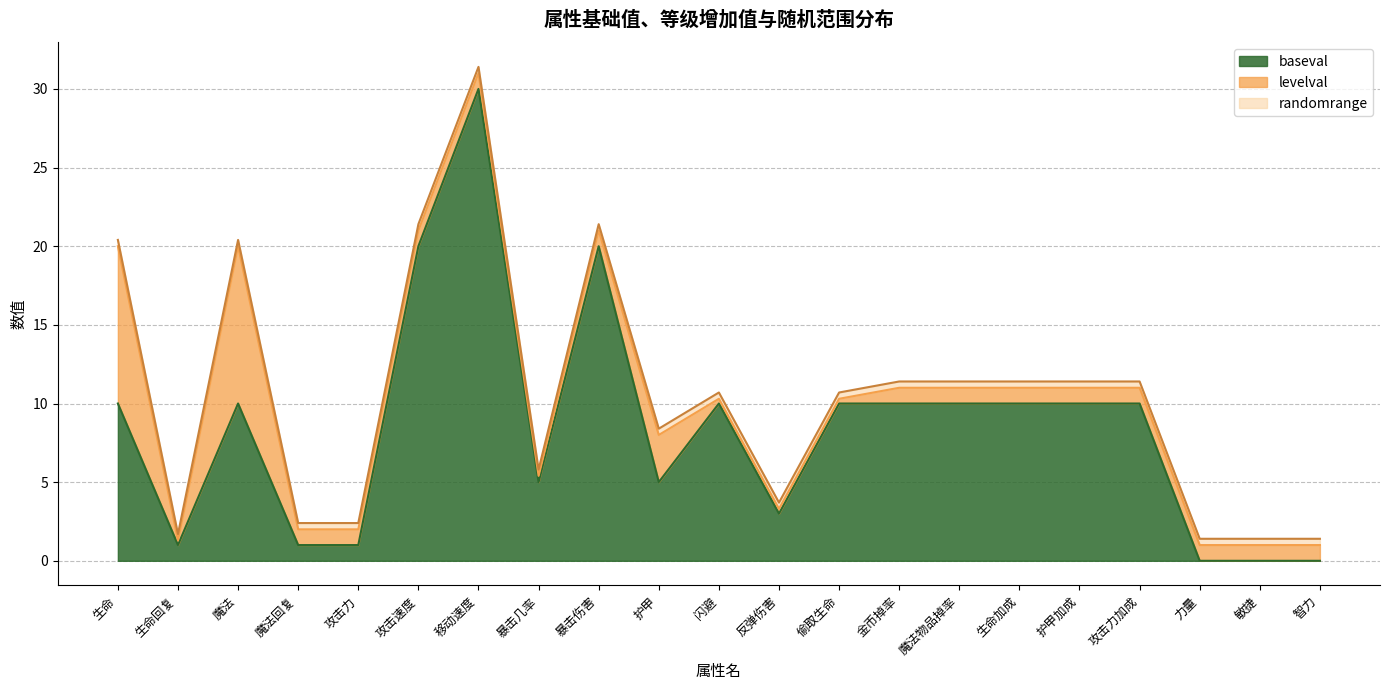

What is the total value across all series at 17?

11.4